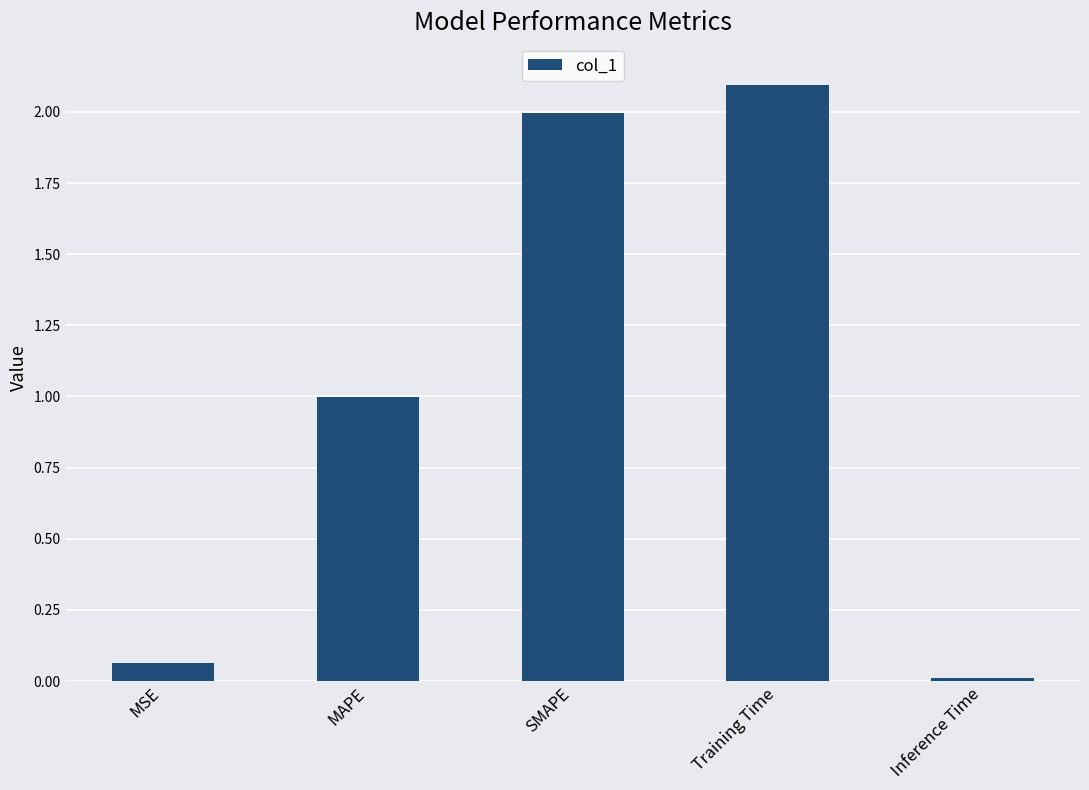

How many categories are shown in the chart?

5